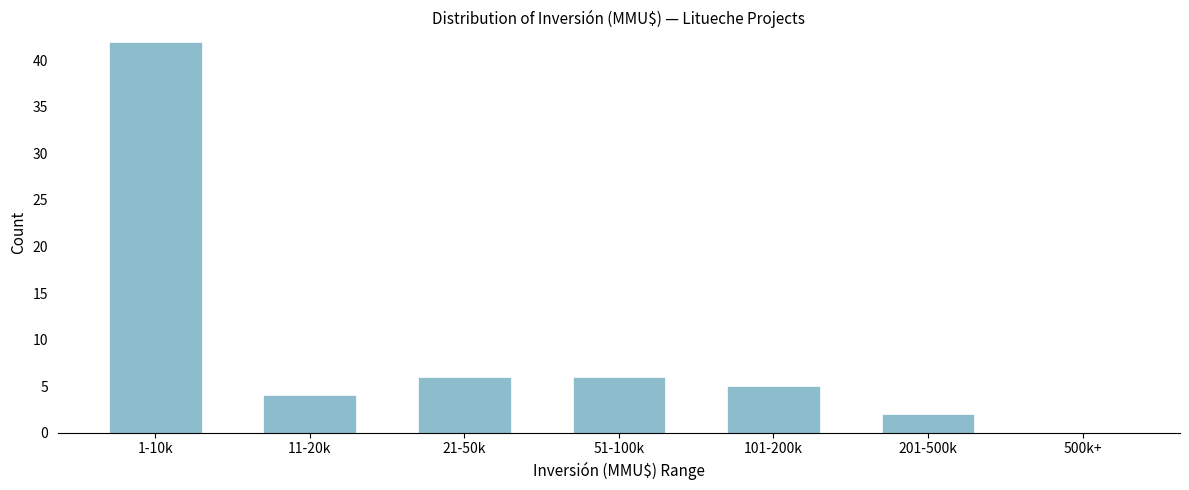

Reading left to right, what are all the values shown in this chart?

1-10k=42	11-20k=4	21-50k=6	51-100k=6	101-200k=5	201-500k=2	500k+=0